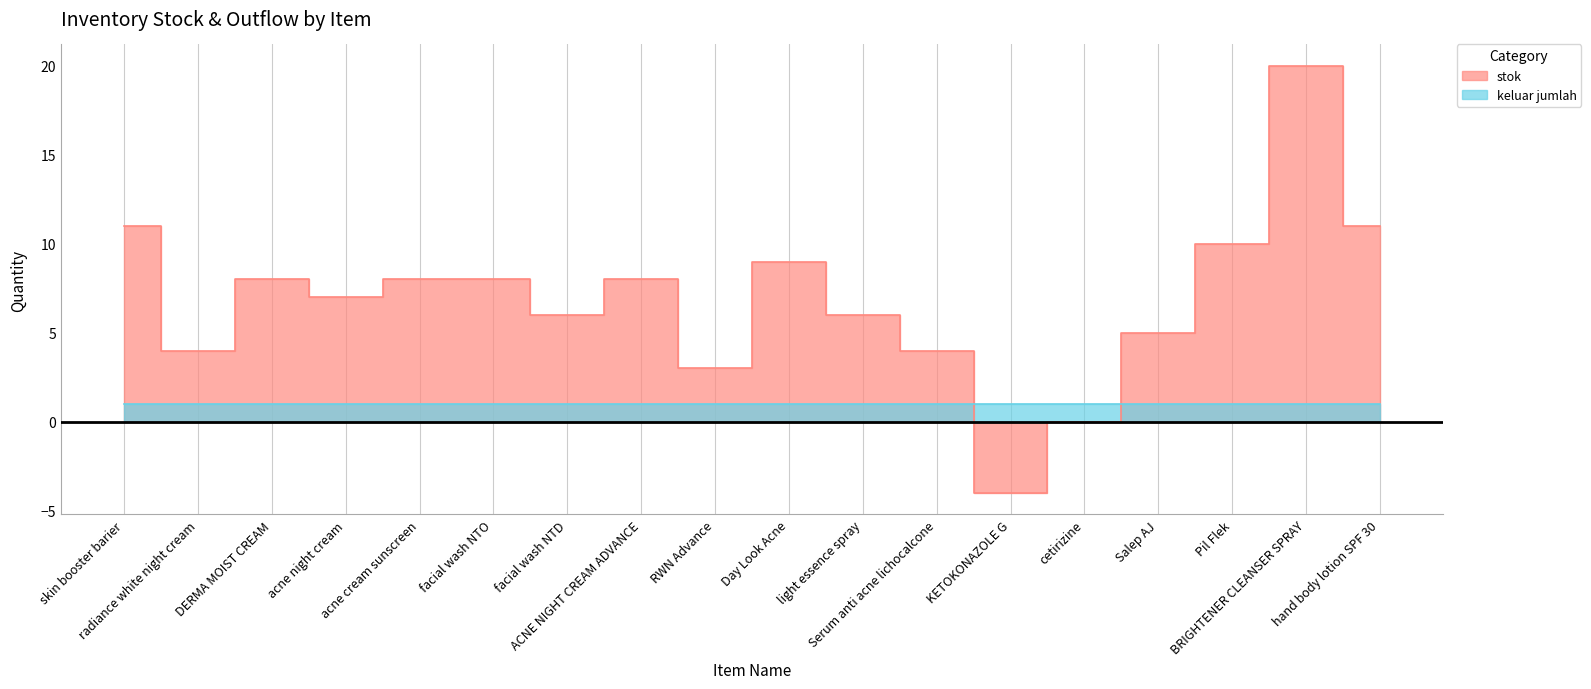

What value does the data have at Day Look Acne?

9